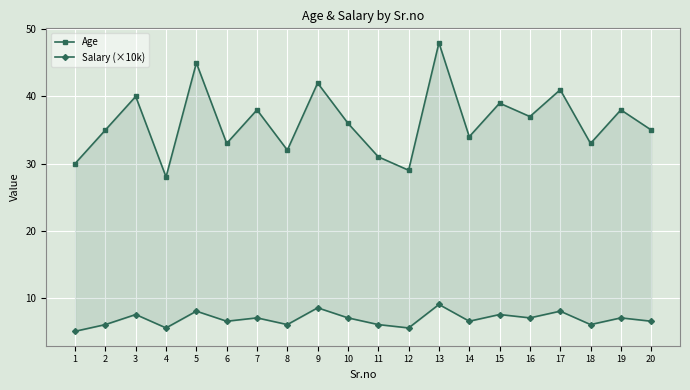

Which has a higher value, 7 or 13?

13